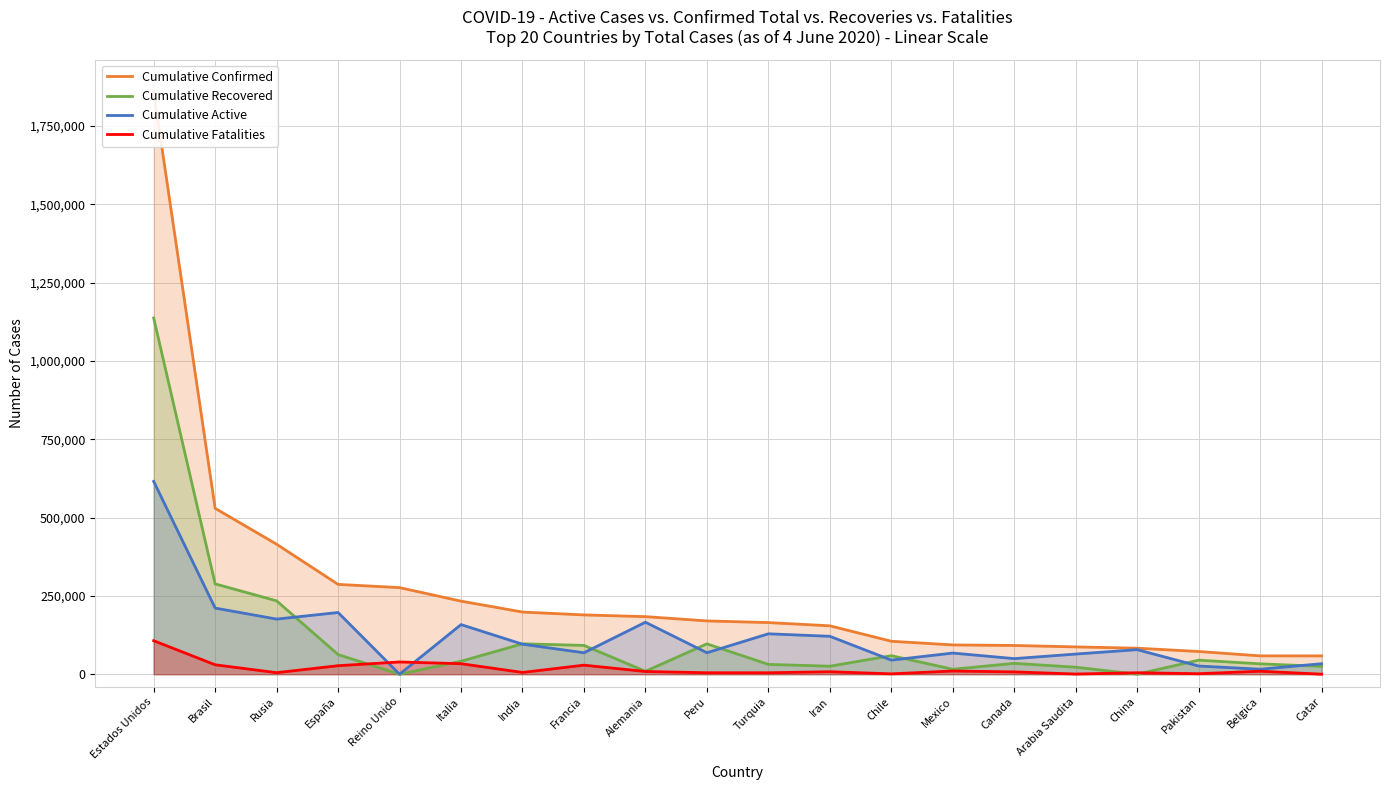

At which label does Cumulative Fatalities first exceed 7878?

Estados Unidos